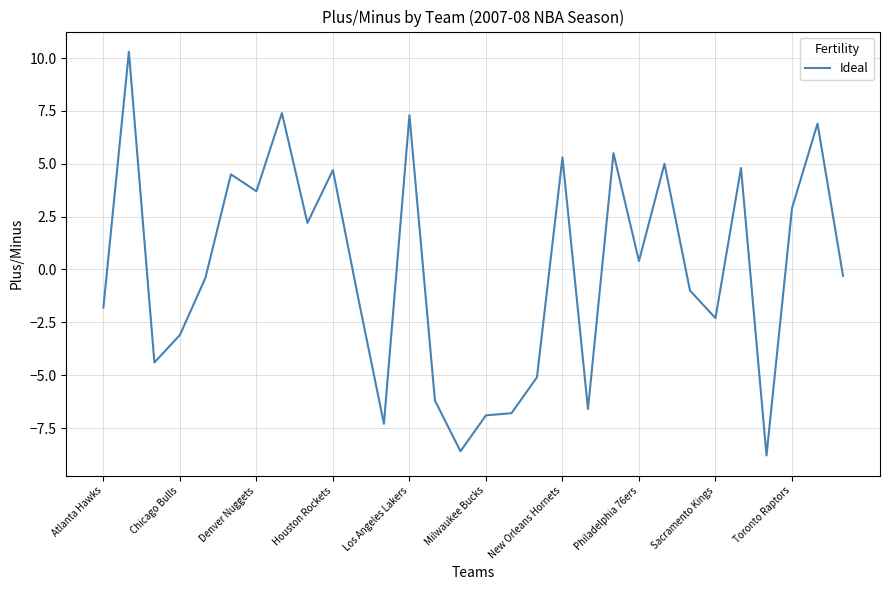

What is the maximum value shown in the chart?

10.3